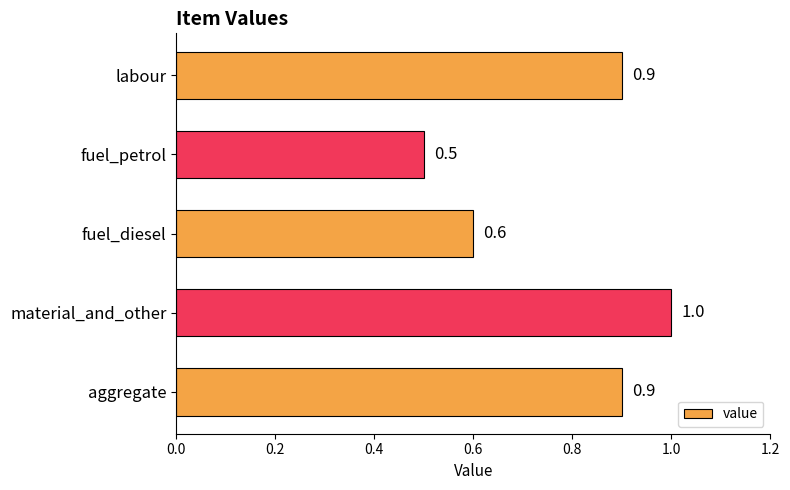

What is the sum of all values?

3.9